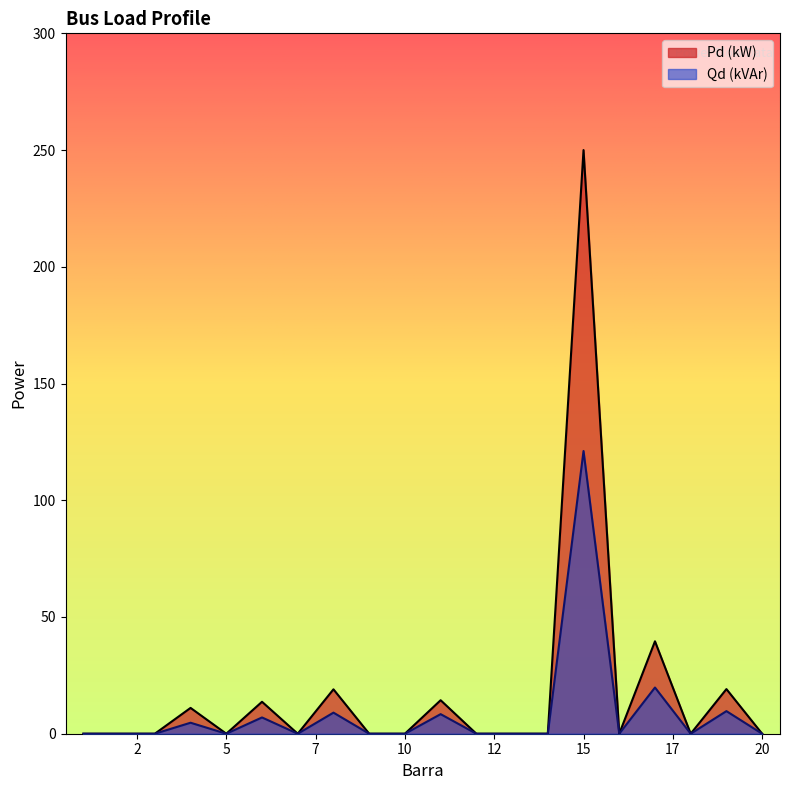

What is the highest value of the Qd (kVAr) series?

121.1